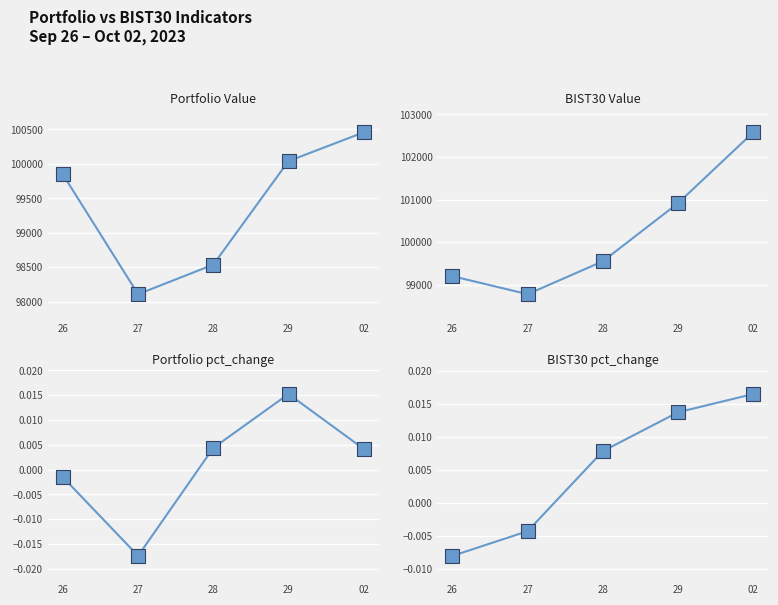

Which series contains the lowest Y value?

Portfolio pct_change